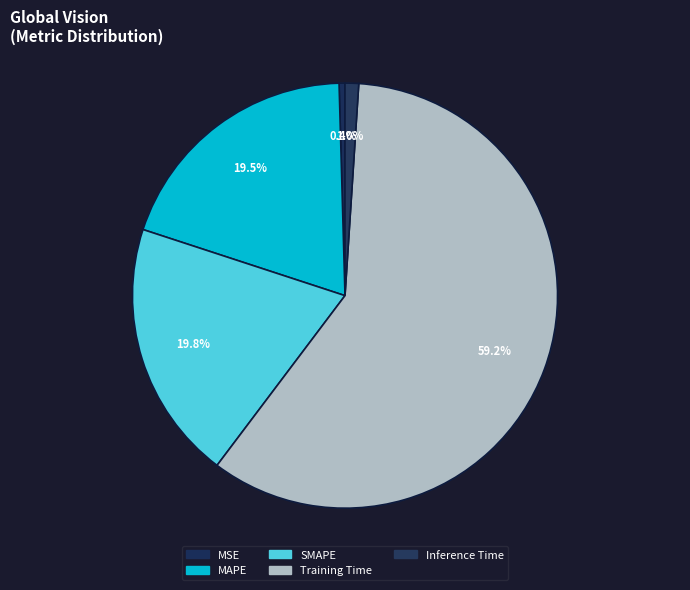

Is there any slice that represents more than half of the pie?

Yes